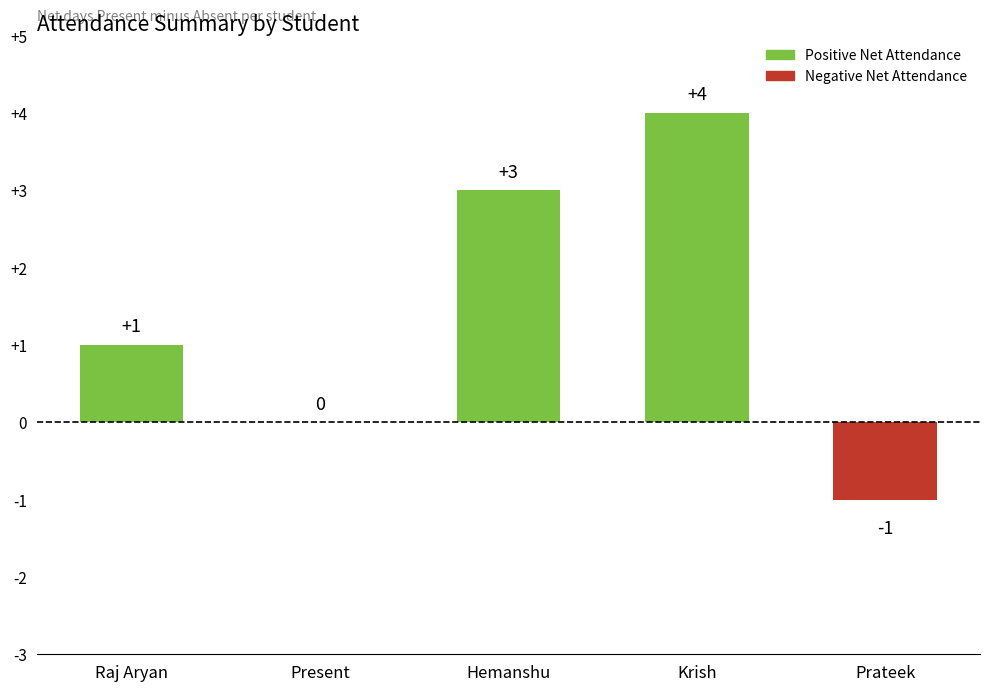

What is the maximum value shown in the chart?

4